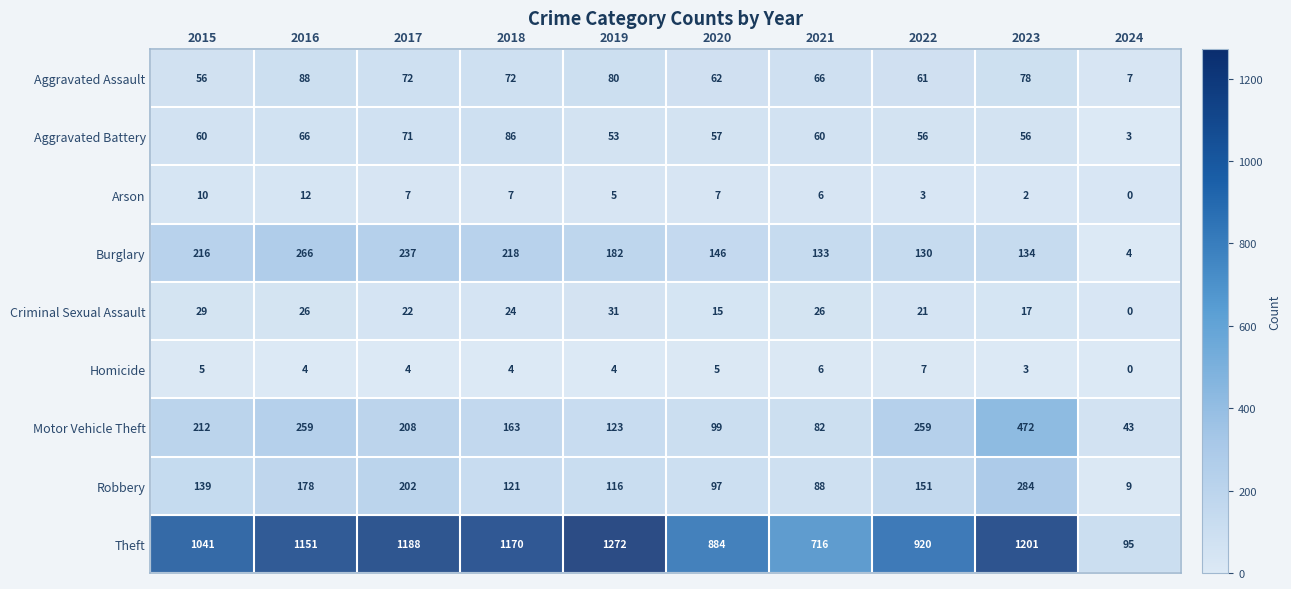

List the series in order of their peak value, highest first.

Theft, Motor Vehicle Theft, Robbery, Burglary, Aggravated Assault, Aggravated Battery, Criminal Sexual Assault, Arson, Homicide